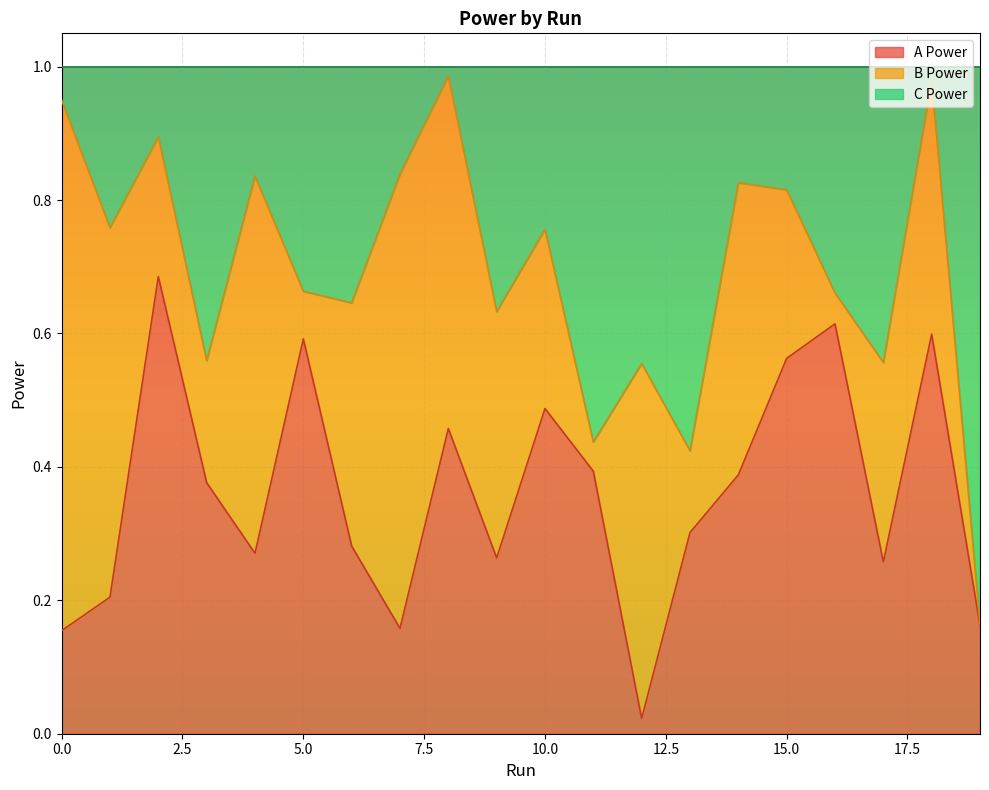

Between 18 and 19, which series saw the biggest shift?

C Power